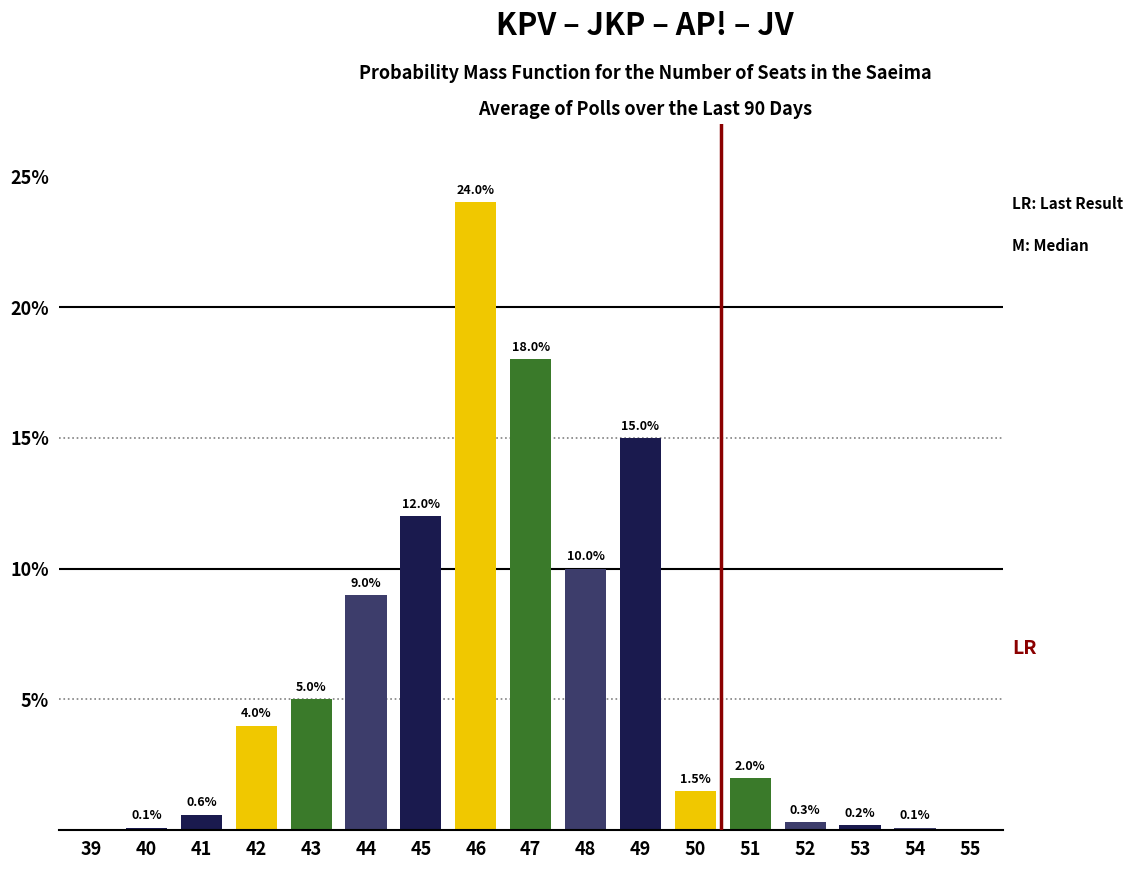

Reading left to right, list all the values displayed in this chart.

39=0.0	40=0.1	41=0.6	42=4.0	43=5.0	44=9.0	45=12.0	46=24.0	47=18.0	48=10.0	49=15.0	50=1.5	51=2.0	52=0.3	53=0.2	54=0.1	55=0.0